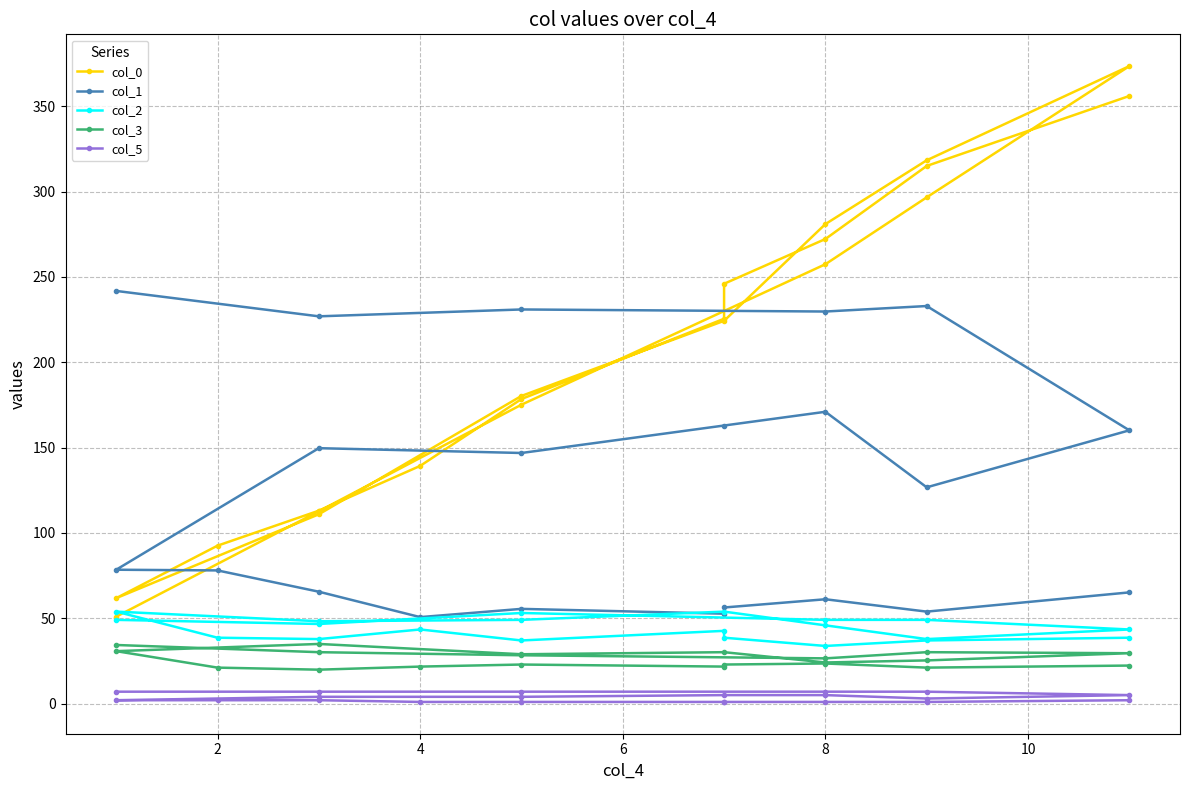

True or false: col_5 and col_3 intersect in this chart.

False